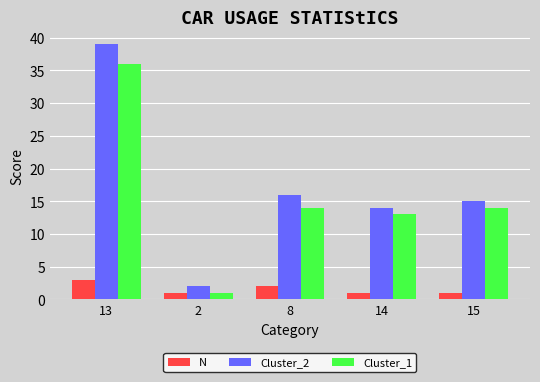

What is the label of the 3rd bar from the right?

8